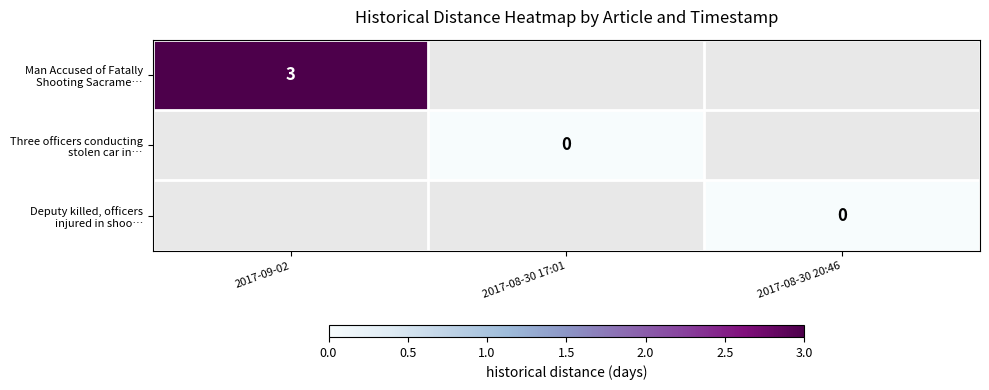

Is the value of Man Accused of Fatally Shooting Sacrame… at 2017-09-02 greater than the value of Three officers conducting stolen car in… at 2017-08-30 17:01?

Yes